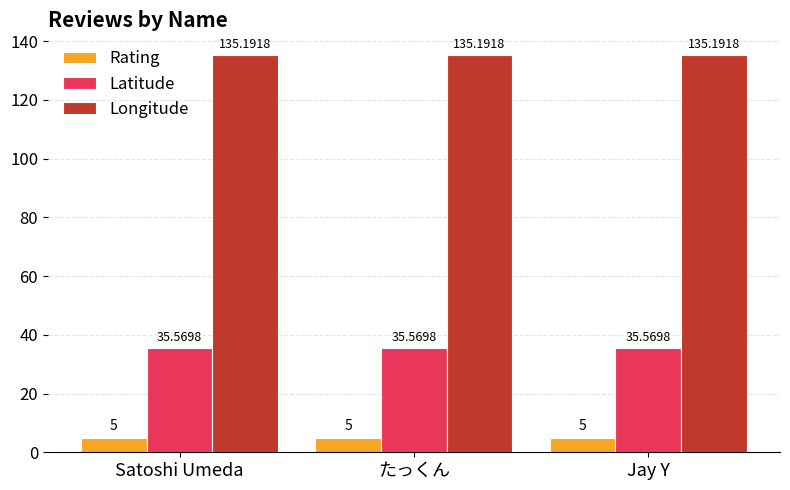

What position from the left is Jay Y?

3